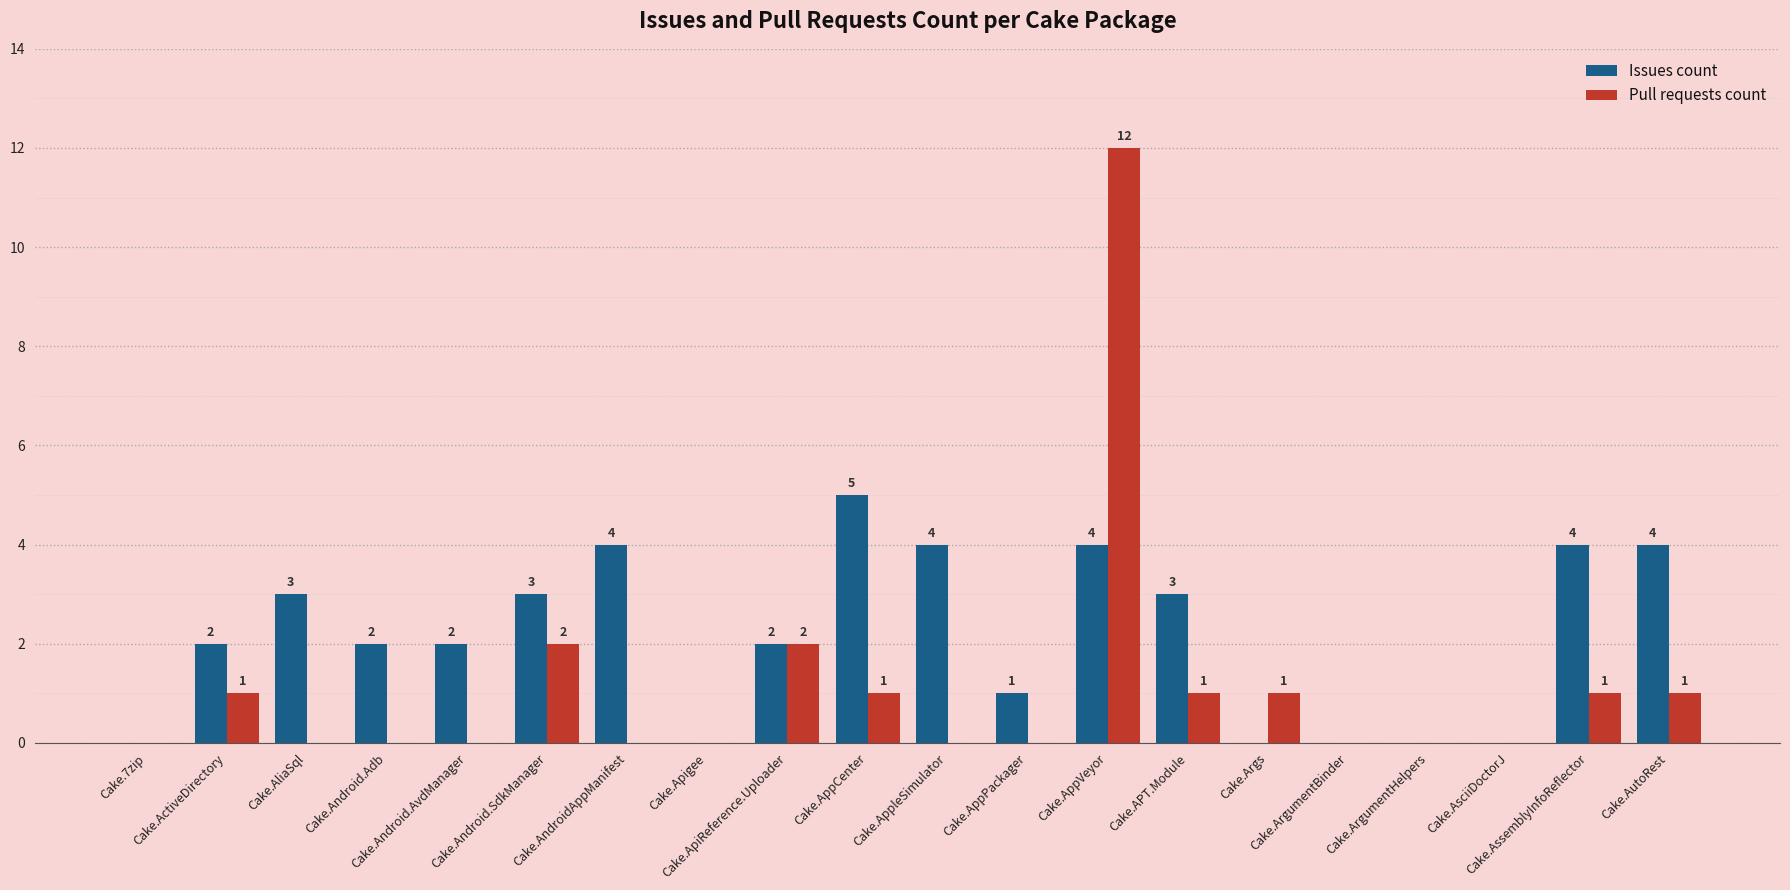

How many groups of bars are there?

20